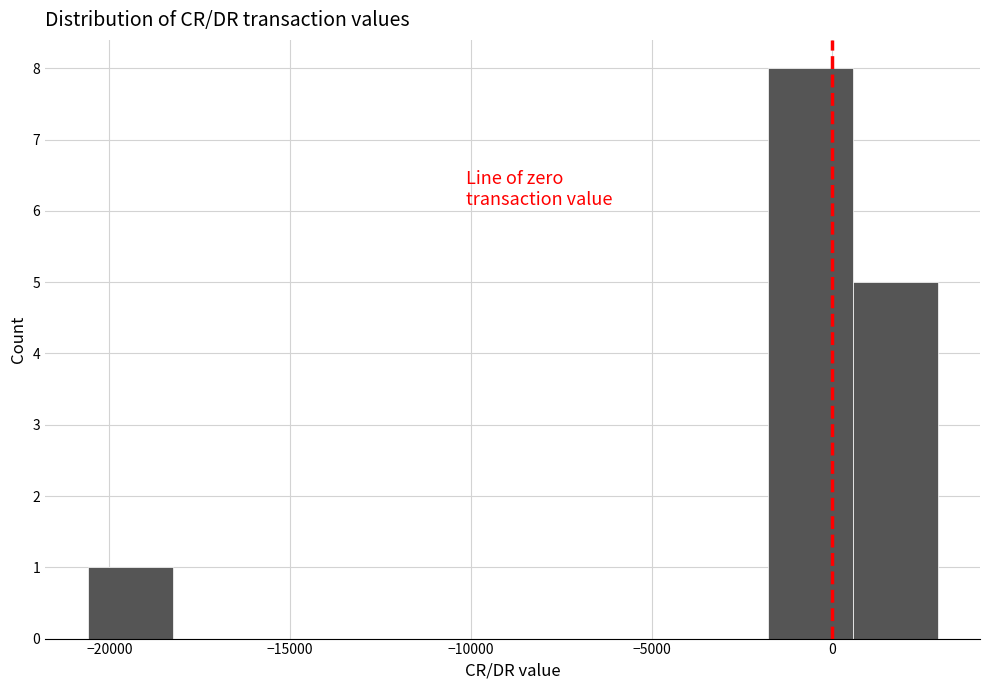

How tall is the bar that spans -2000 to 500 on the x-axis? Neither the bar edges nor the heights are printed on the chart, so give them approximately, as read against the axes.

8